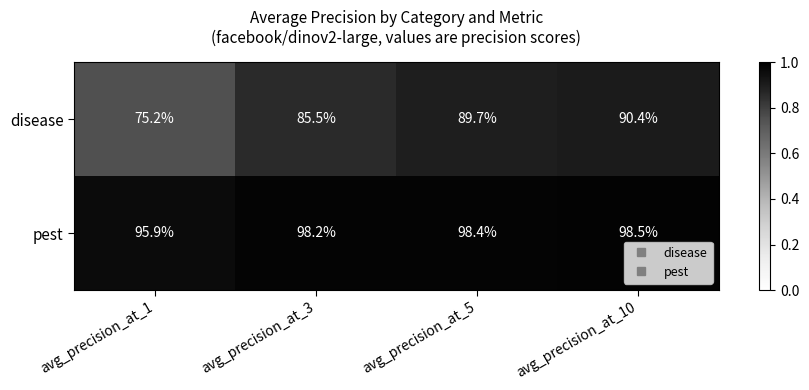

At which category is the sum across all series the highest?

avg_precision_at_10